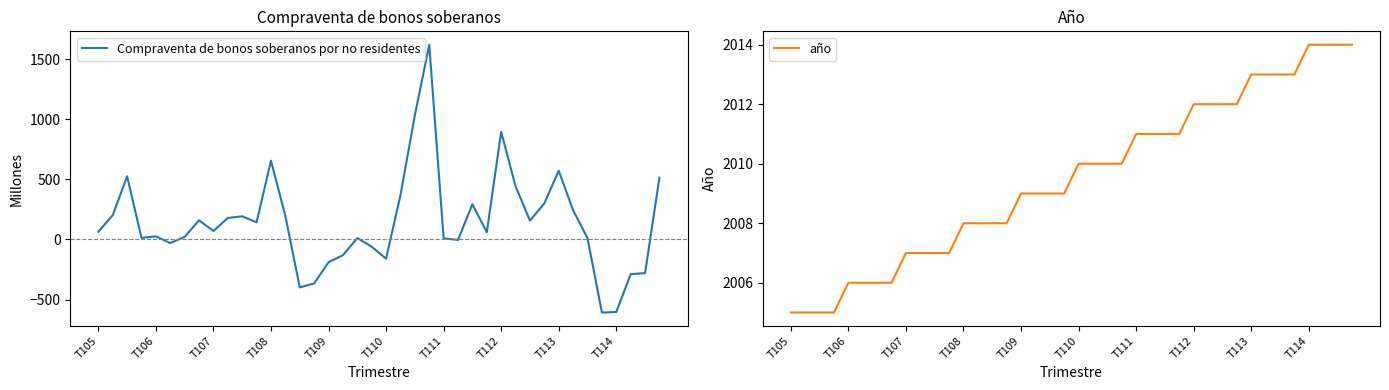

What is the difference between the highest and lowest values at 18?

1997